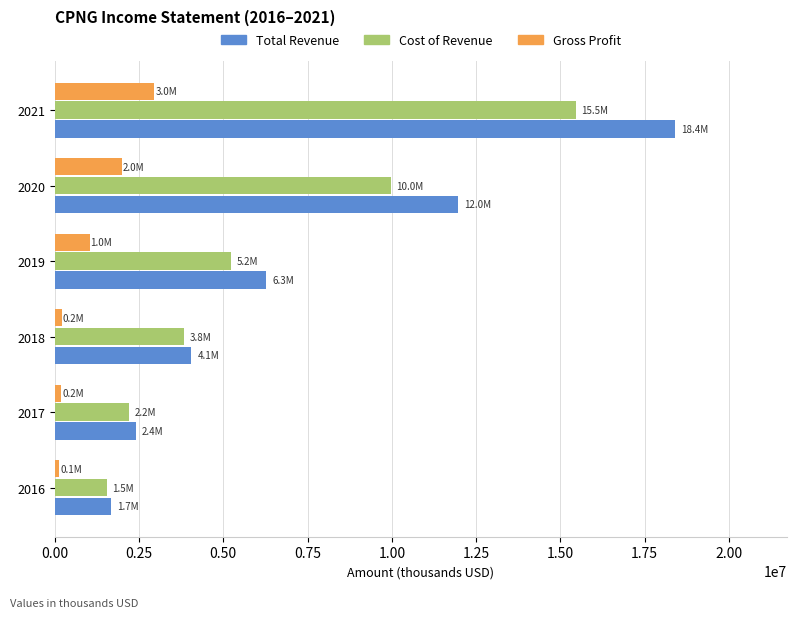

The value of Cost of Revenue at 2018 is 1928086. True or false?

False